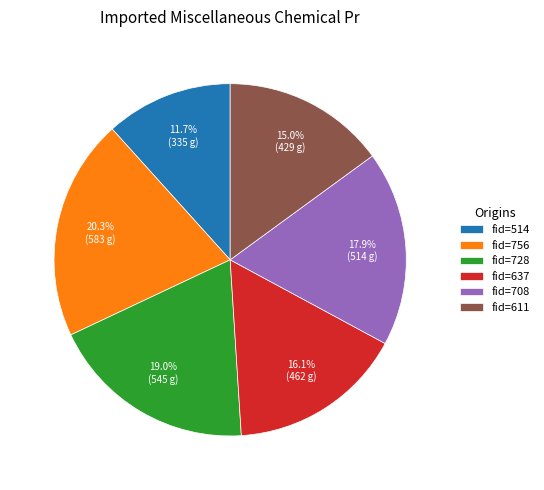

What is the smallest slice in the pie chart?

fid=514